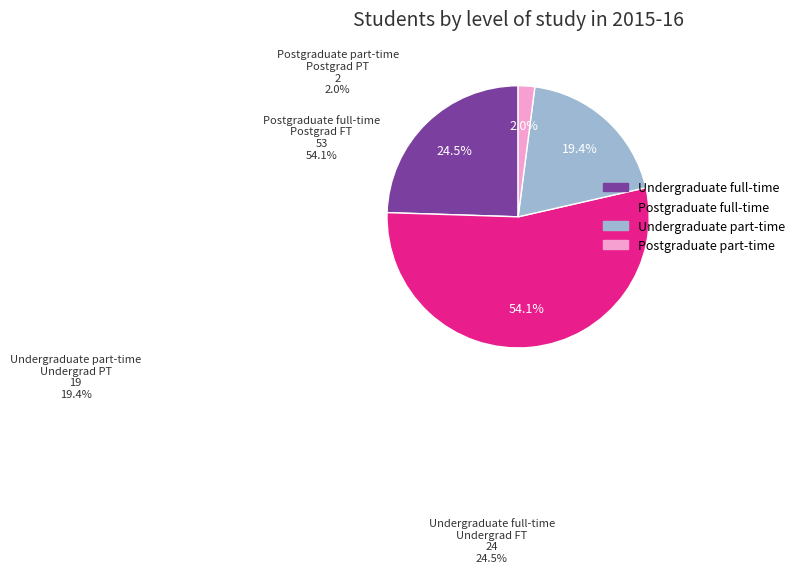

Is there a majority slice in this chart?

Yes